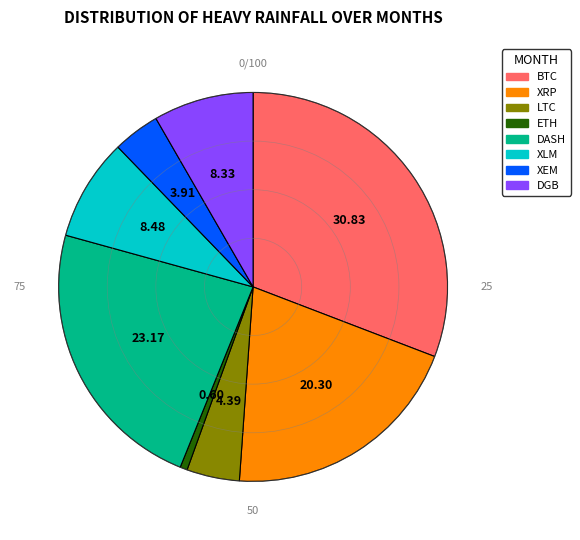

Is it true that DASH is 23% of the pie?

True